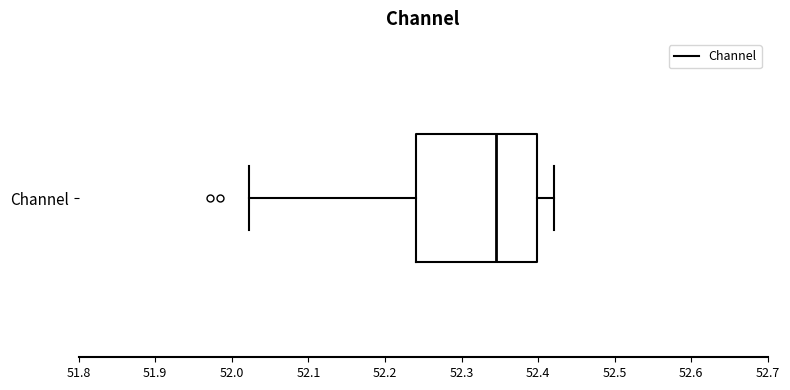

Where does the median line of the box for Channel sit on the x-axis? The values are not printed on the chart, so give them approximately, as read against the axis.

52.35